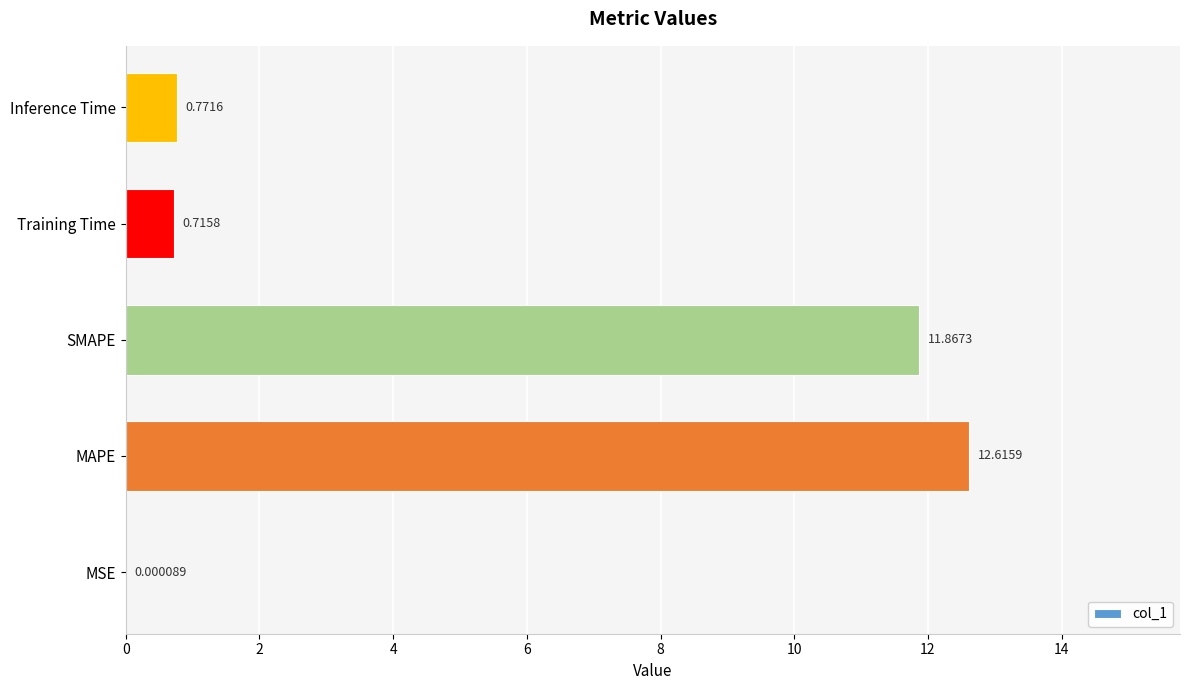

Where is the data nearest to the value 6?

Inference Time